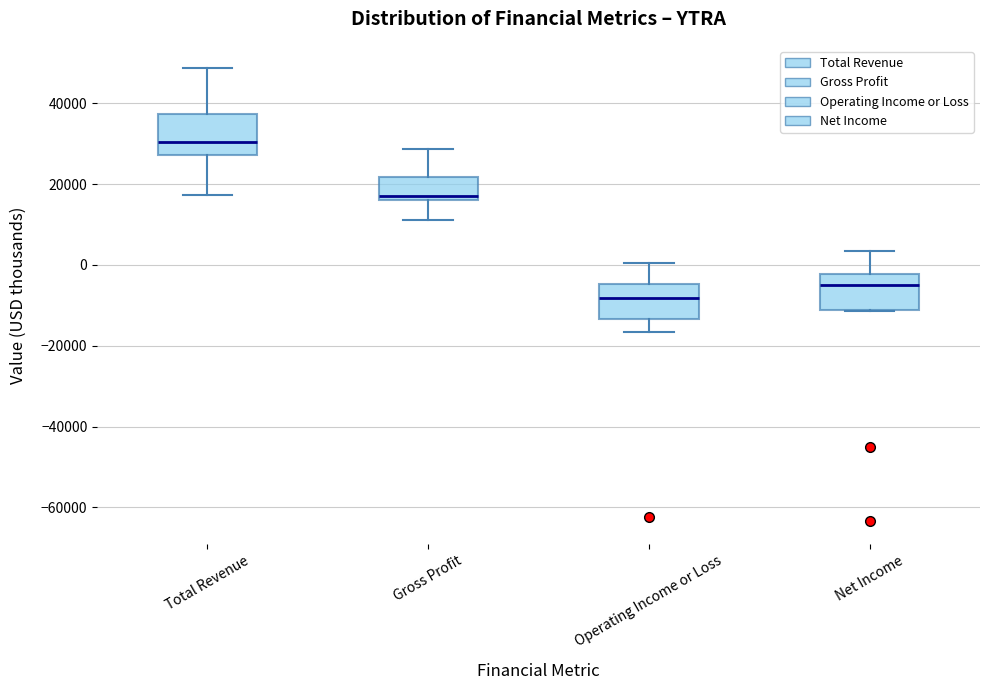

Which box's median line is the highest?

Total Revenue